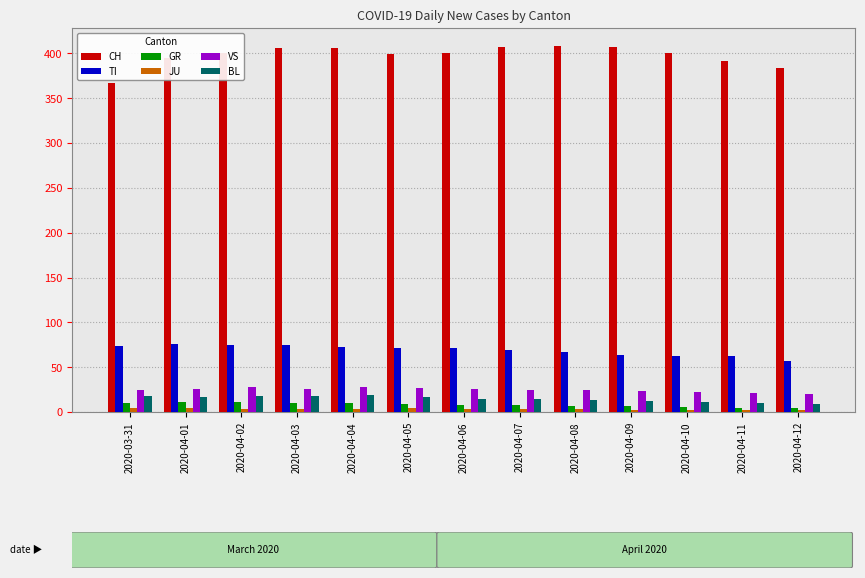

What is the difference between the BL values at 2020-04-06 and 2020-04-07?

1